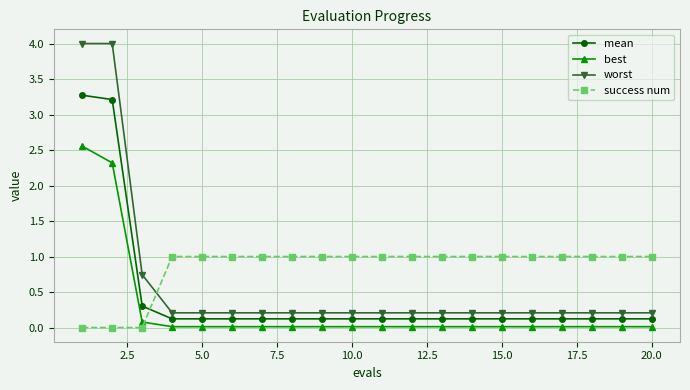

What is the value of the worst point at the 16th from the left?

0.2